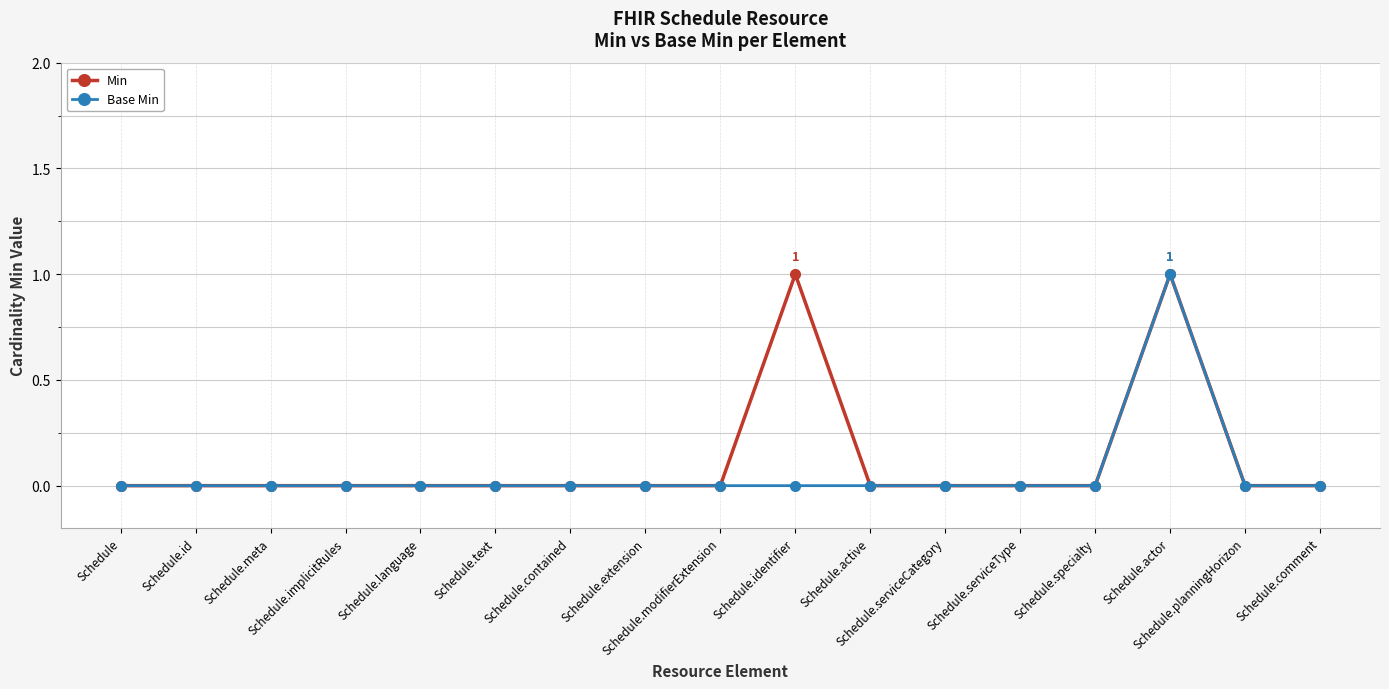

Is this an area chart (filled region under the line)?

No